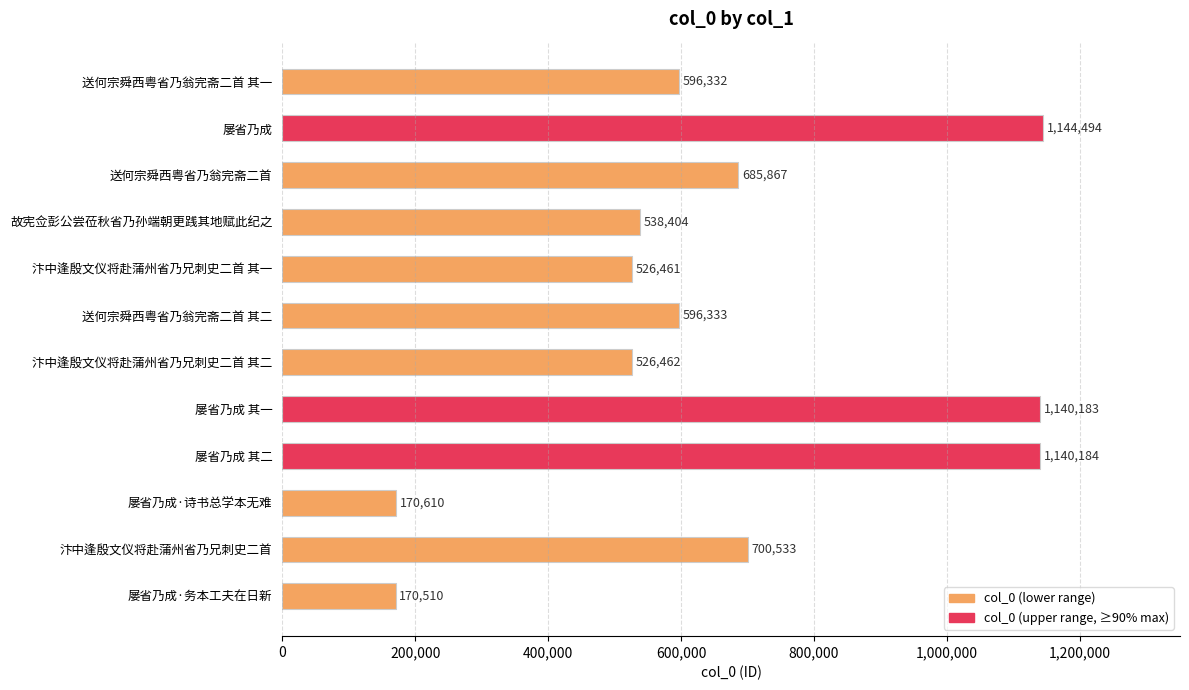

Count the number of categories in the chart.

12